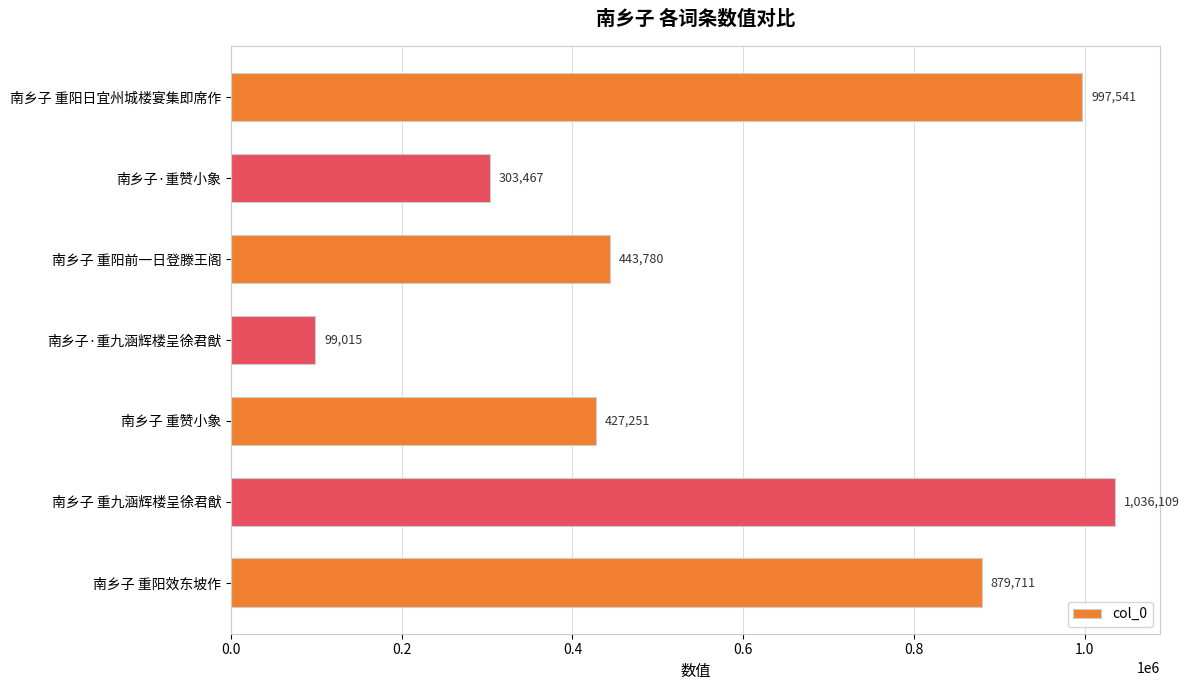

What is the difference between the values at 南乡子·重赞小象 and 南乡子 重赞小象?

123784